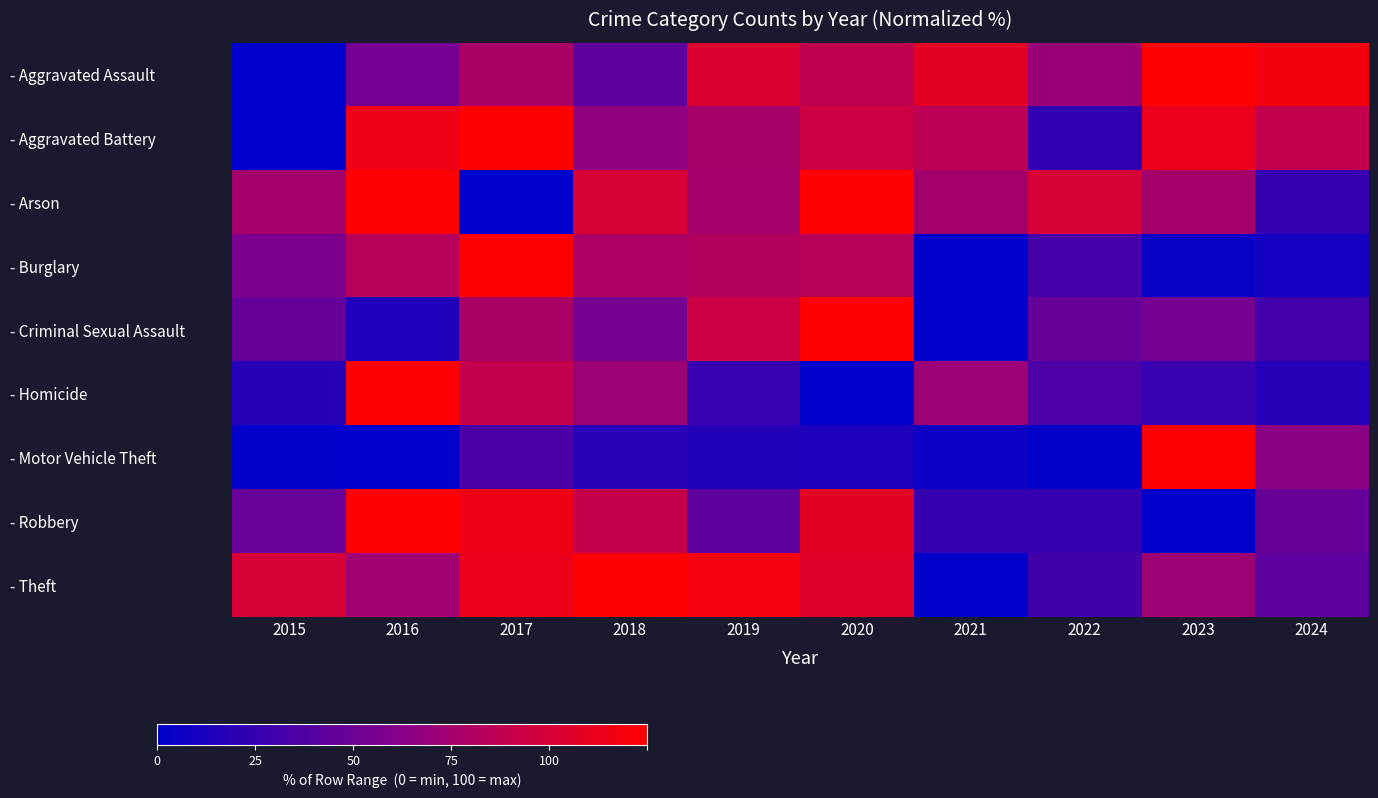

List the series in order of their peak value, lowest first.

- Arson, - Homicide, - Criminal Sexual Assault, - Aggravated Battery, - Aggravated Assault, - Burglary, - Robbery, - Theft, - Motor Vehicle Theft